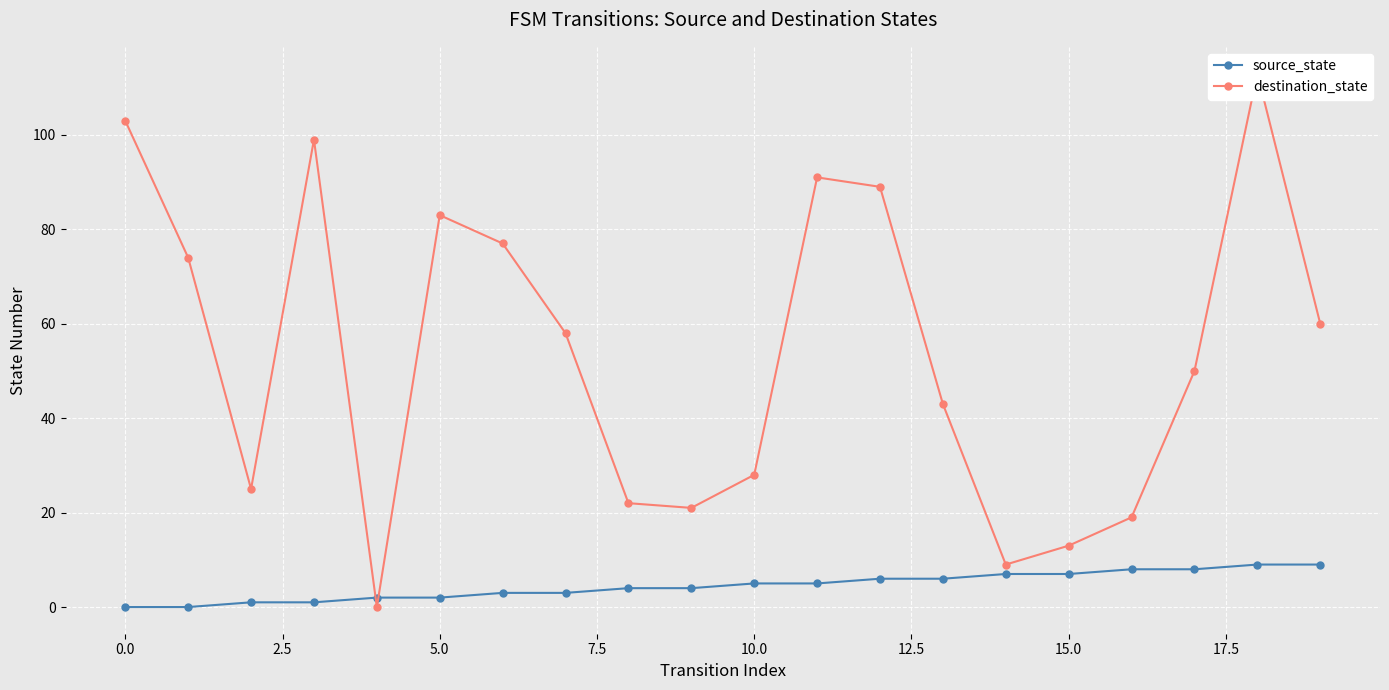

The source_state series shows 2 at 5.0. True or false?

True